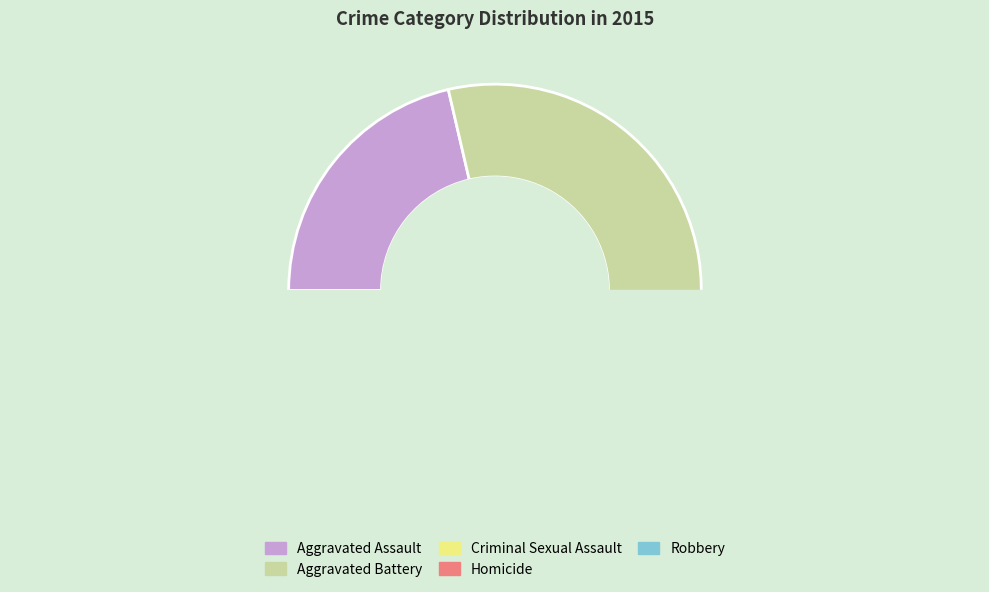

What percentage is the Criminal Sexual Assault slice, to the nearest percent?

5%